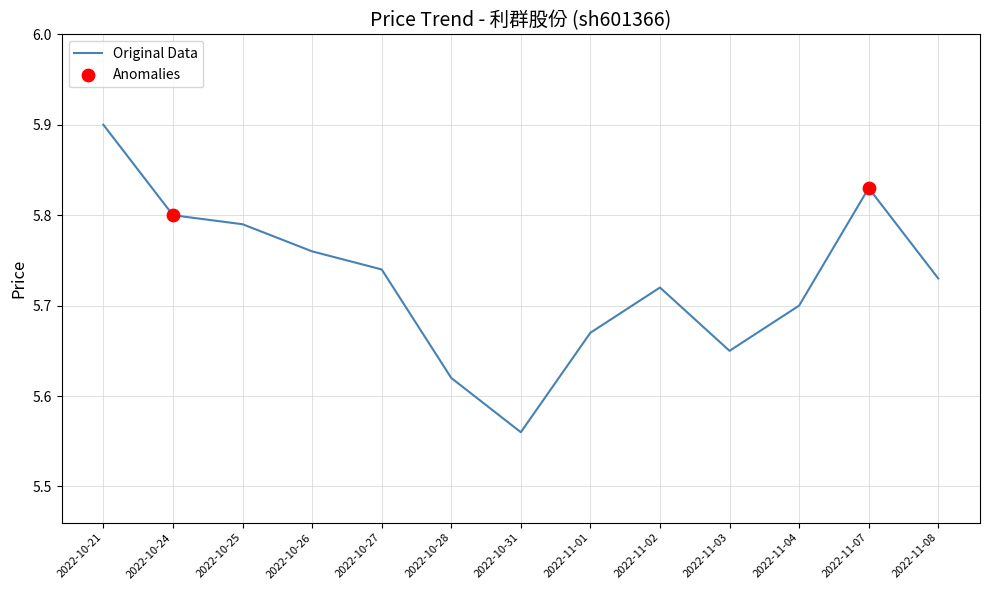

Approximately how many times larger is the value at 2022-11-01 compared to 2022-11-04?

1.0